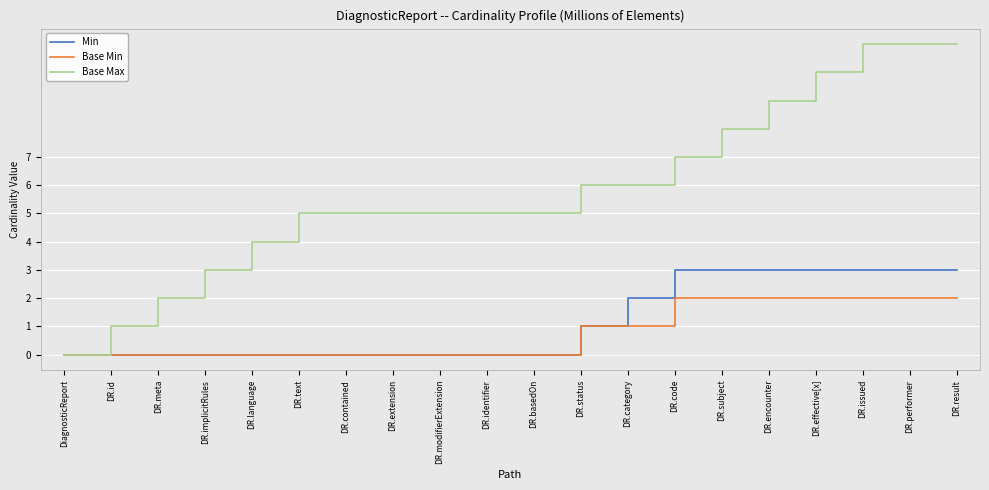

Rank the series by their maximum value, from highest to lowest.

Base Max, Min, Base Min